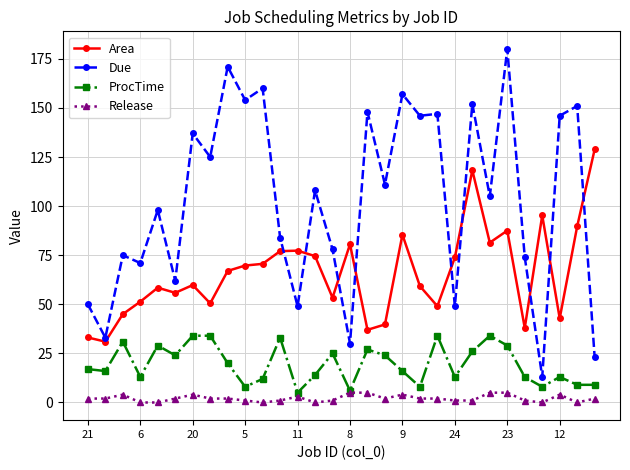

Which series has the largest range (max minus min)?

Due